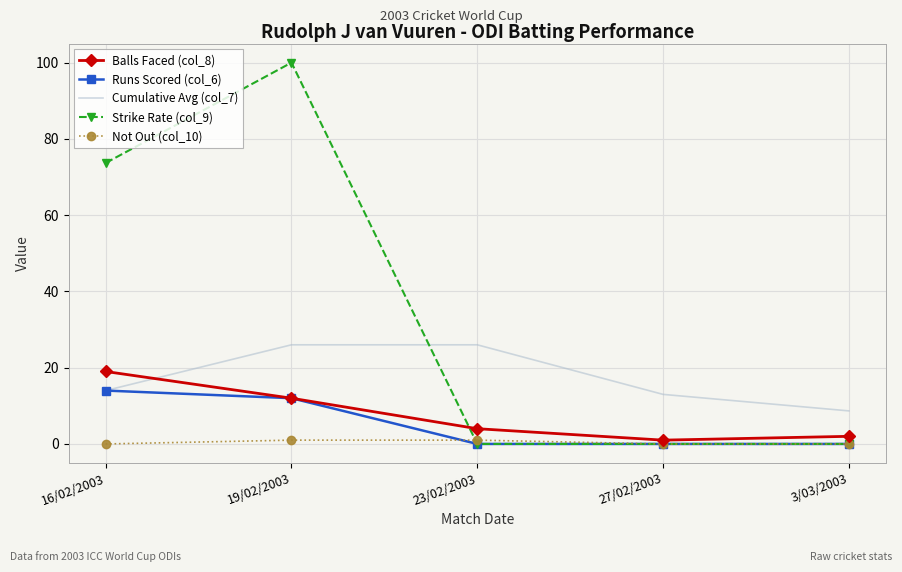

What is the spread (max minus min) of values at 16/02/2003?

73.7